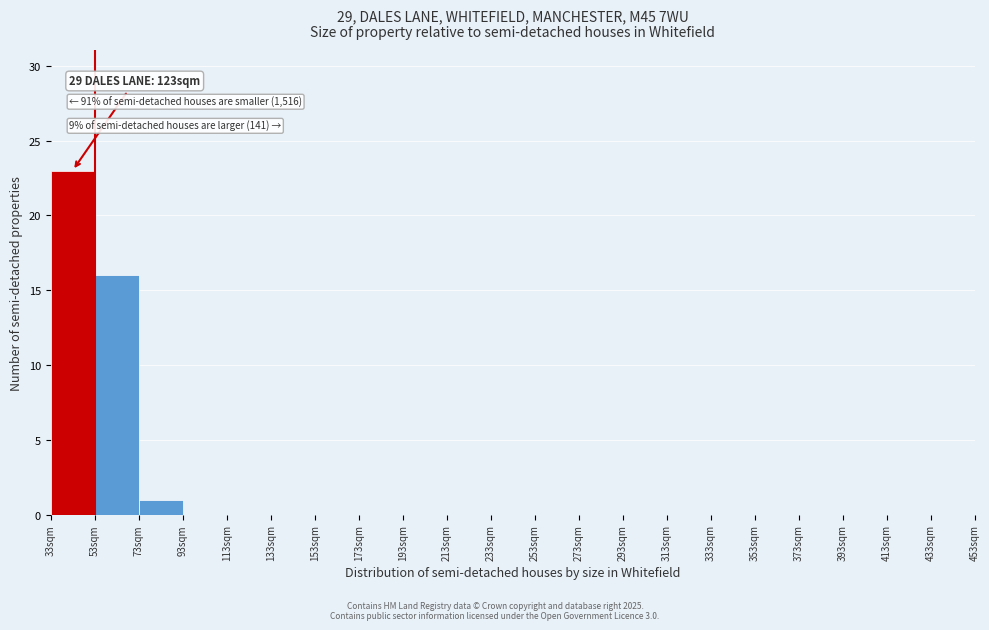

Which range on the x-axis has the tallest bar?

33 to 53